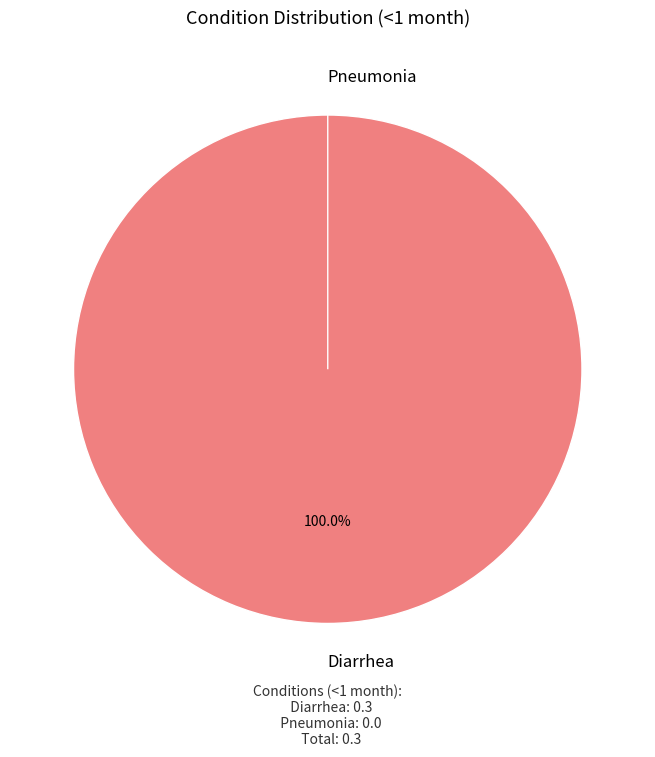

Which category has the smallest portion of the pie?

Pneumonia